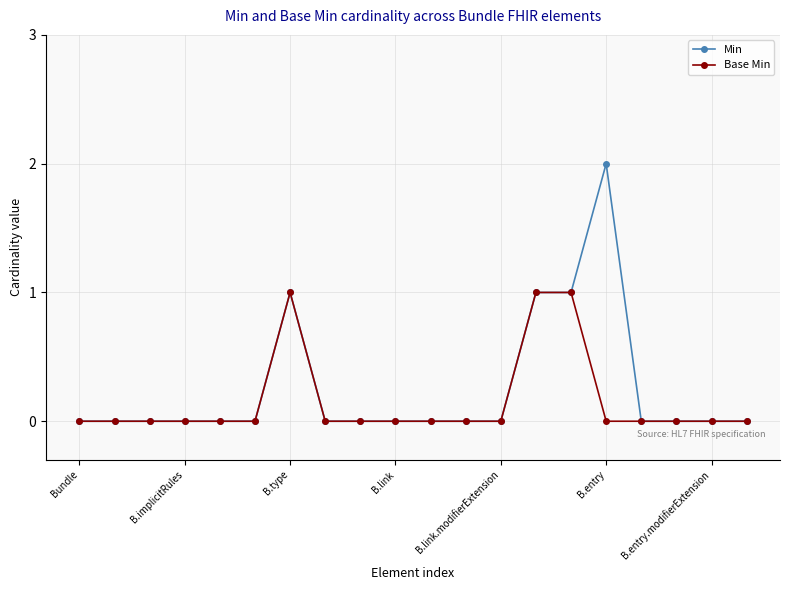

How many lines are shown in the chart?

2